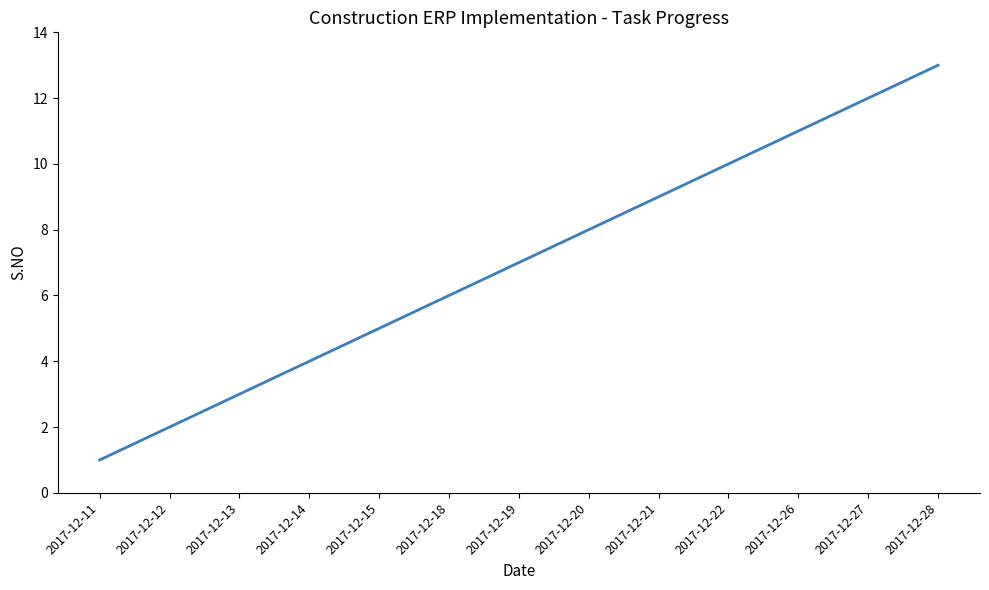

What is the difference between the maximum and minimum values?

12